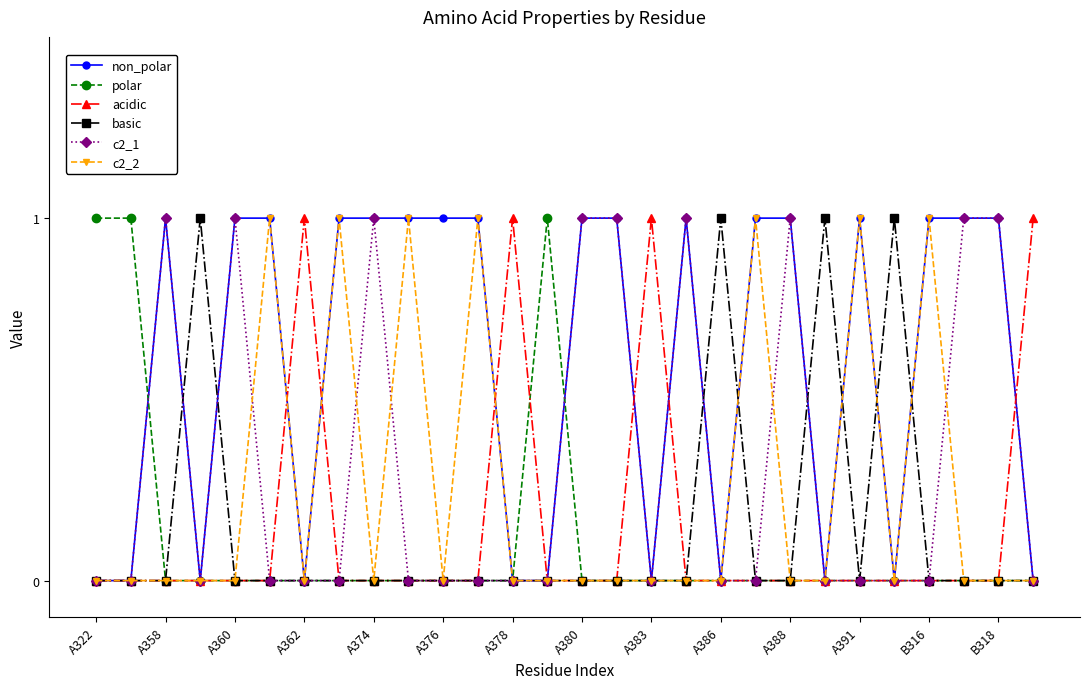

What is the value of the non_polar point at the 18th from the left?

1